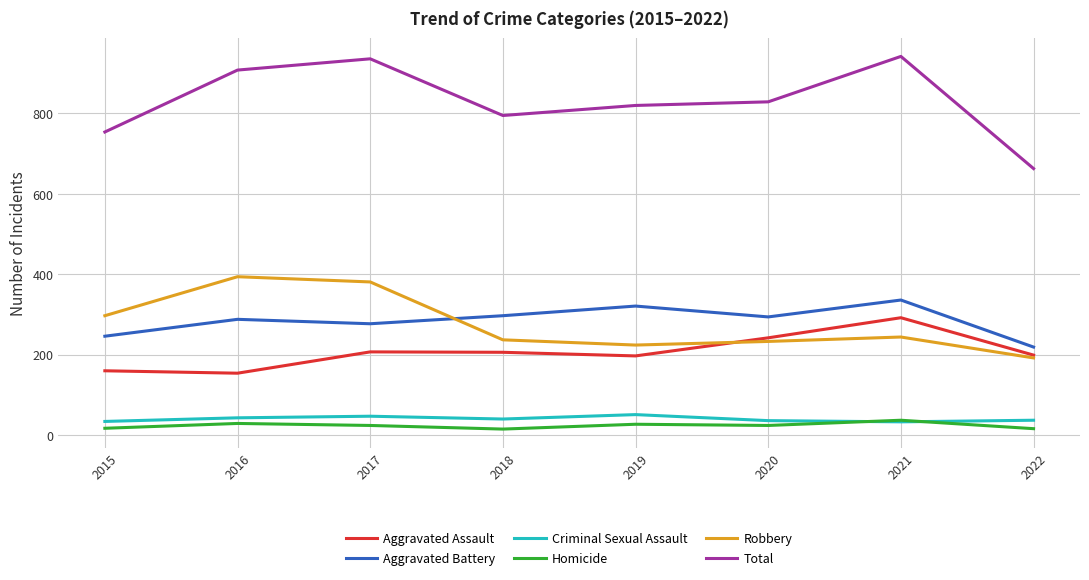

Which series has the largest total across all categories?

Total